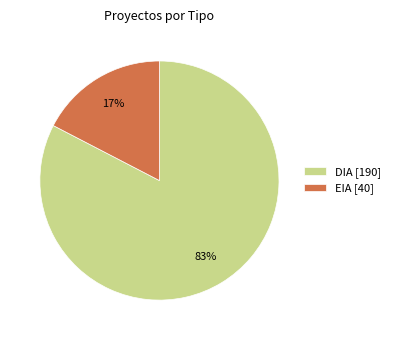

Rank the categories by value from lowest to highest.

EIA, DIA